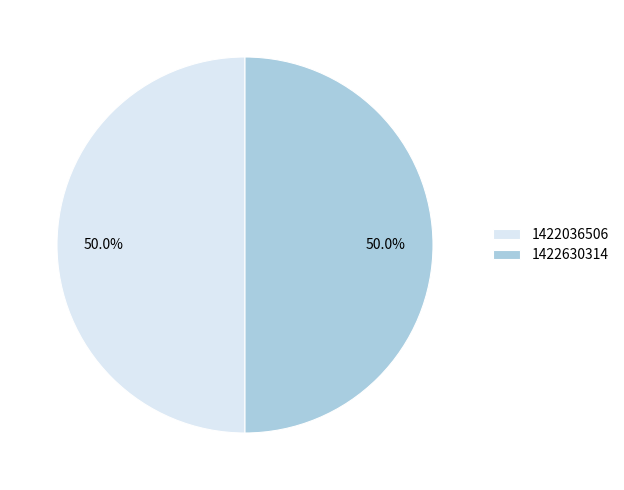

Approximately how many times larger is the value at 1422036506 compared to 1422630314?

1.0